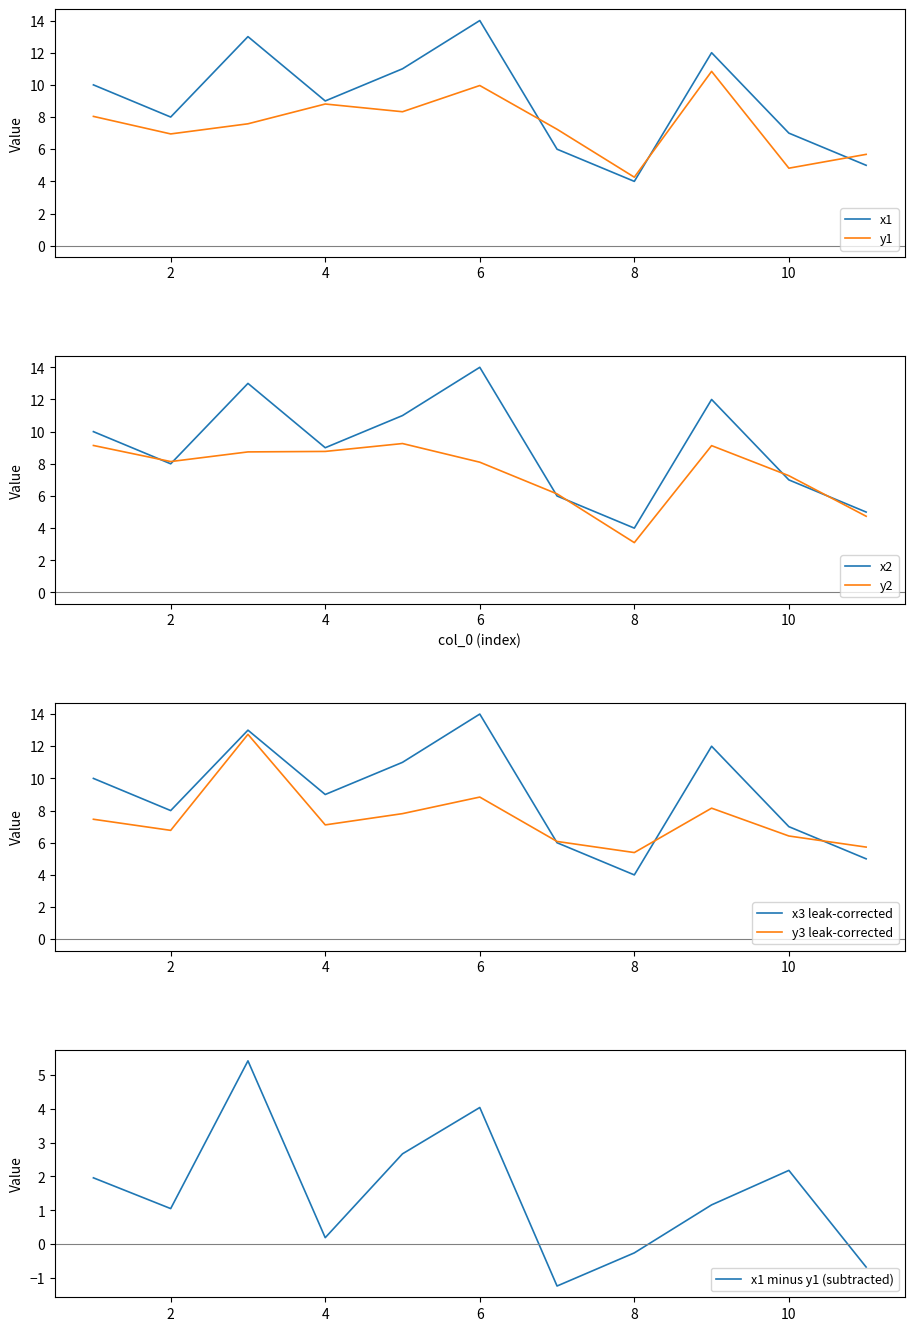

Rank the series at 8 from lowest to highest value.

y2, x1, x2, x3, y1, y3